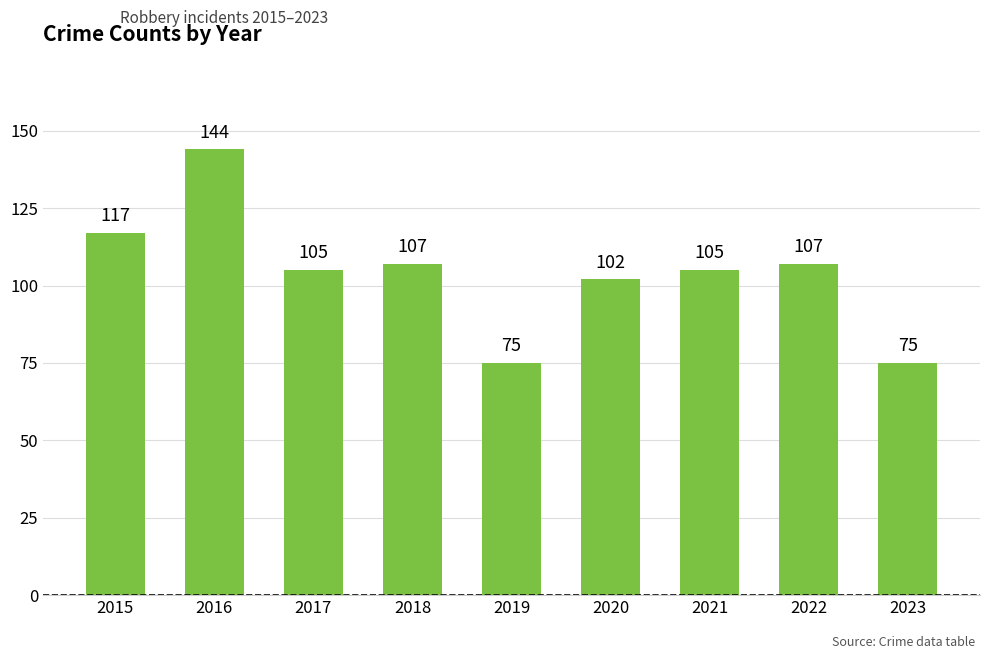

What is the difference between the second highest and minimum values?

42